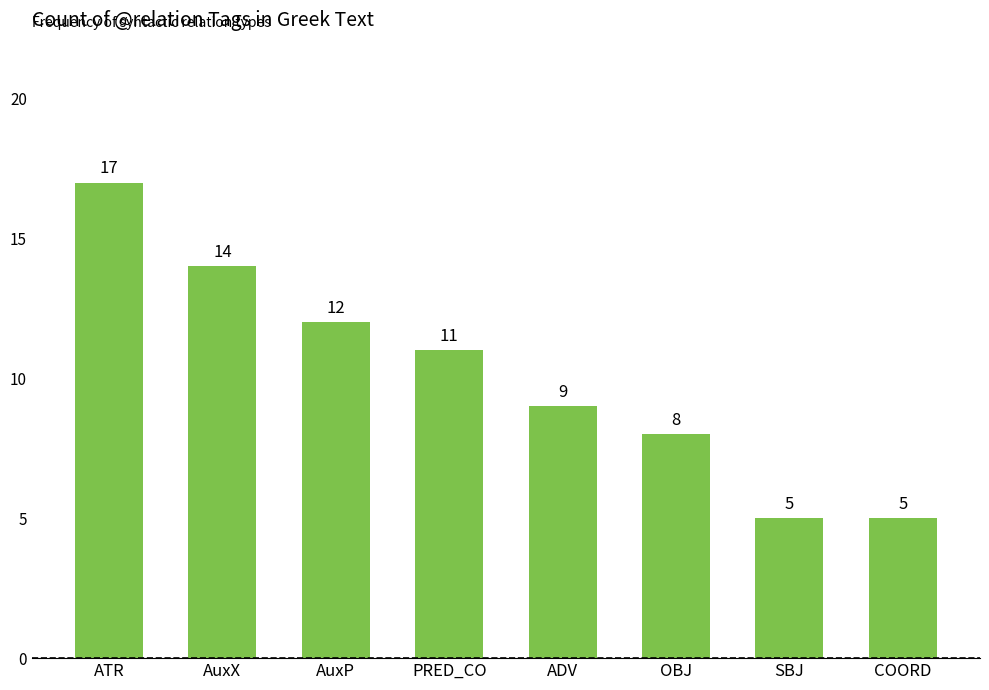

How many distinct data groups are displayed?

1